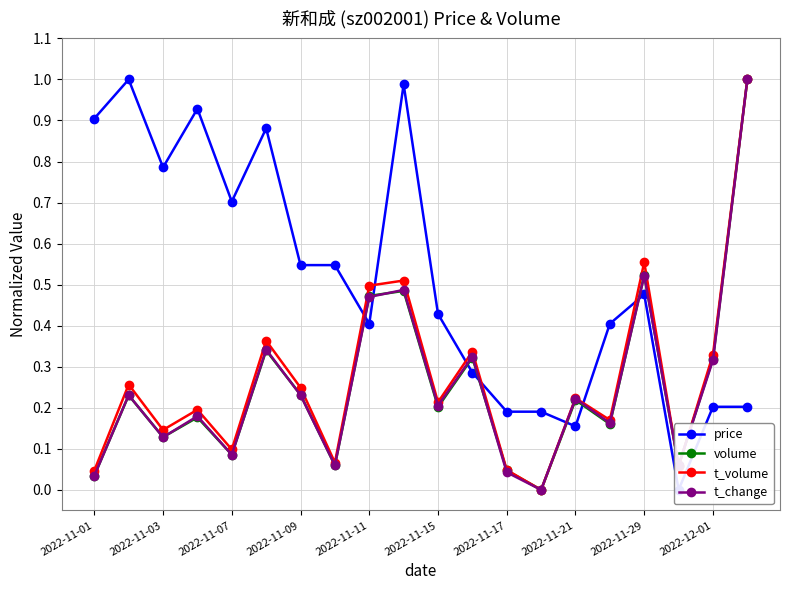

Does the chart display data point markers on the line(s)?

Yes